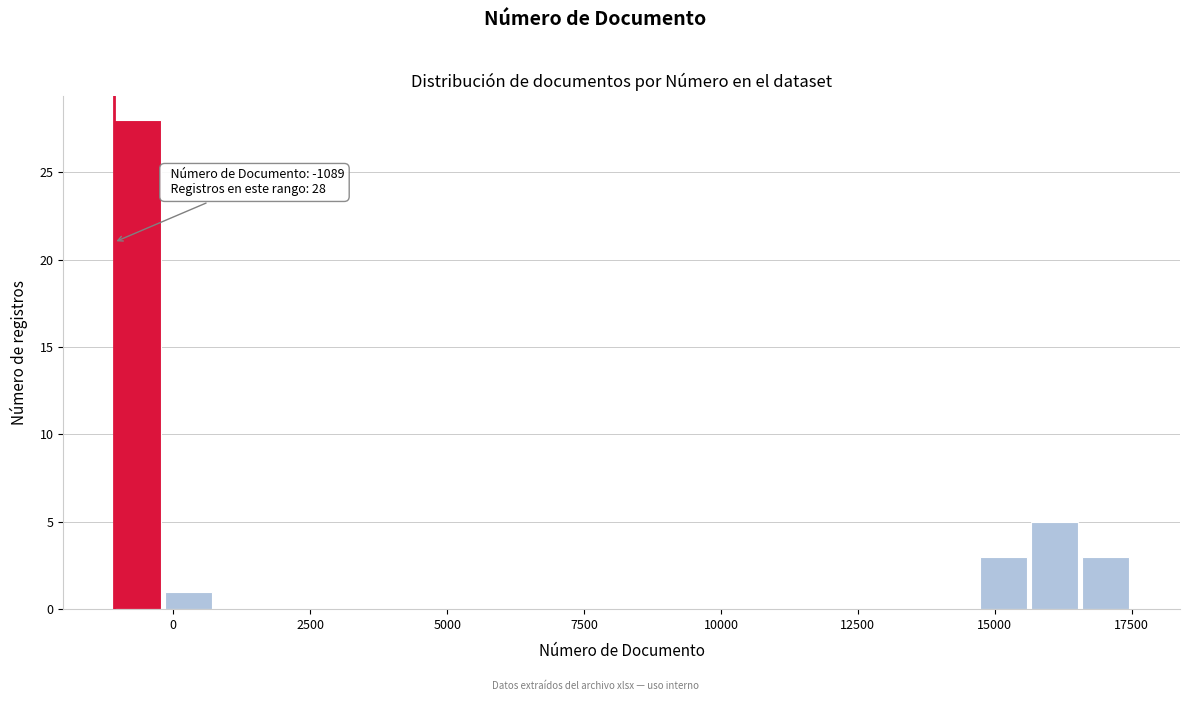

Around what value on the x-axis is the tallest bar? Give the approximate position of its centre, as read against the axis.

-500